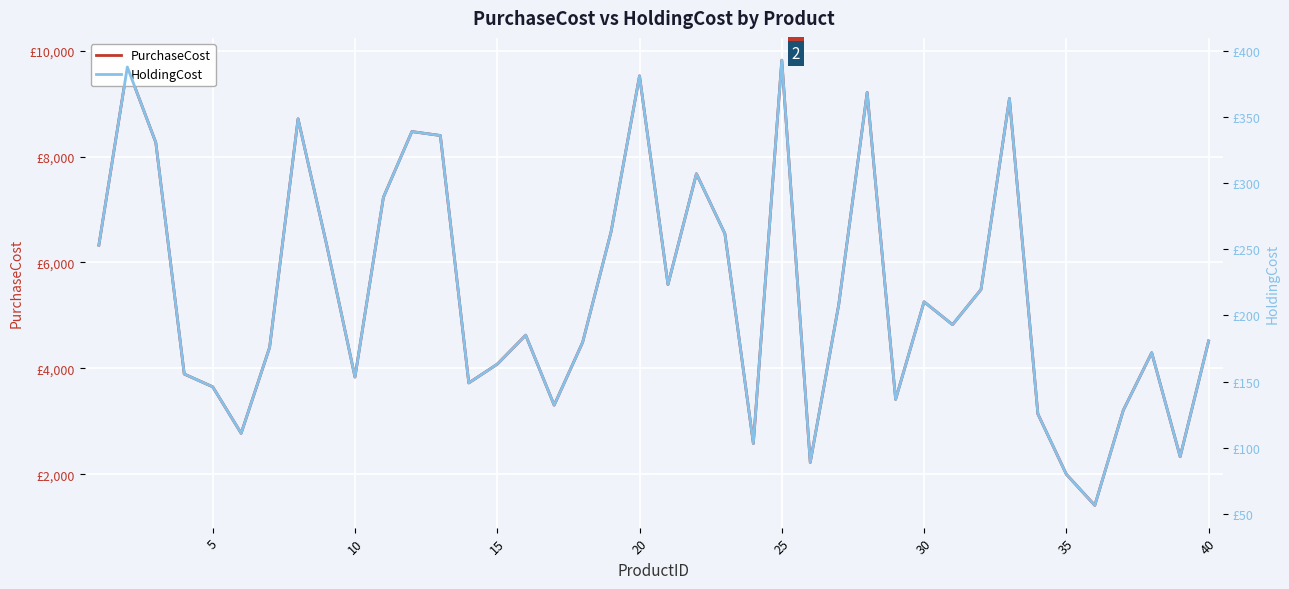

How many lines are shown in the chart?

2